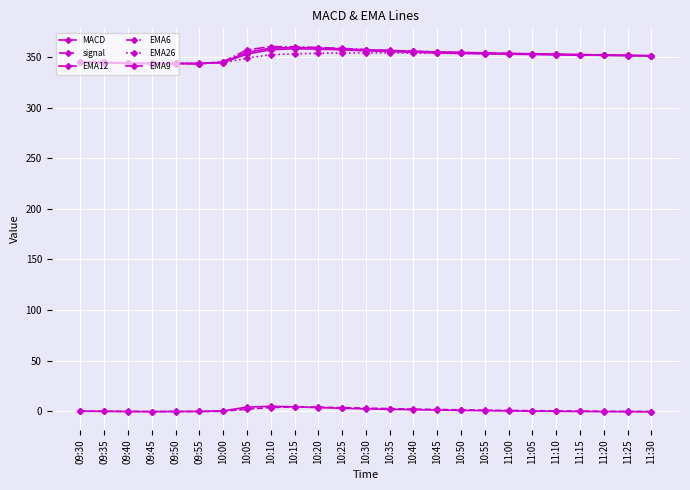

What is the total value across all series at 10:00?

1379.4